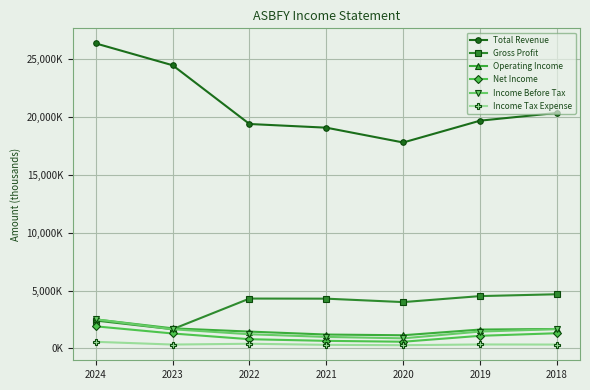

In Gross Profit, how many points are lower than both neighbors (excluding endpoints)?

2